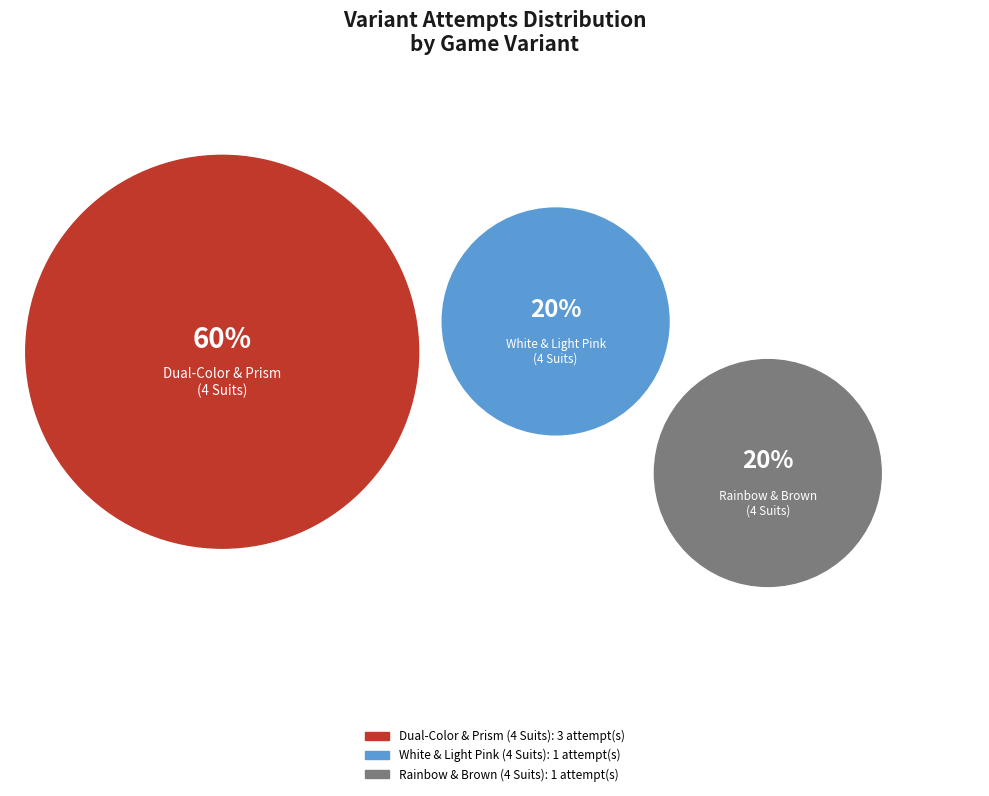

Rank the categories by value from highest to lowest.

Dual-Color & Prism (4 Suits), White & Light Pink (4 Suits), Rainbow & Brown (4 Suits)